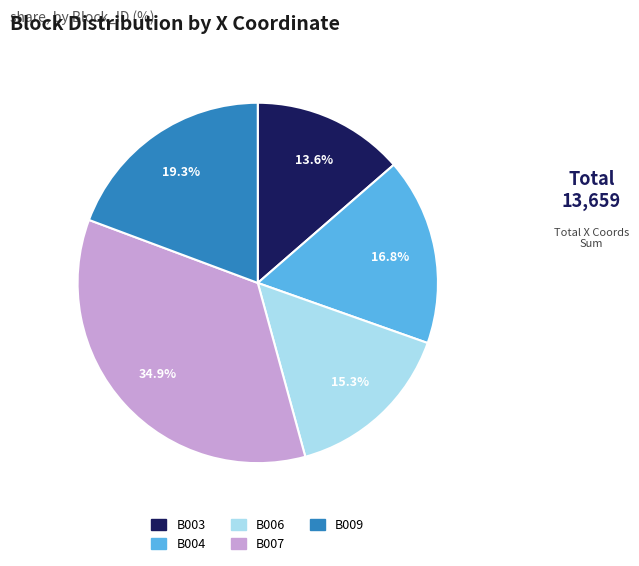

Do B004 and B006 together represent more than half of the pie?

No